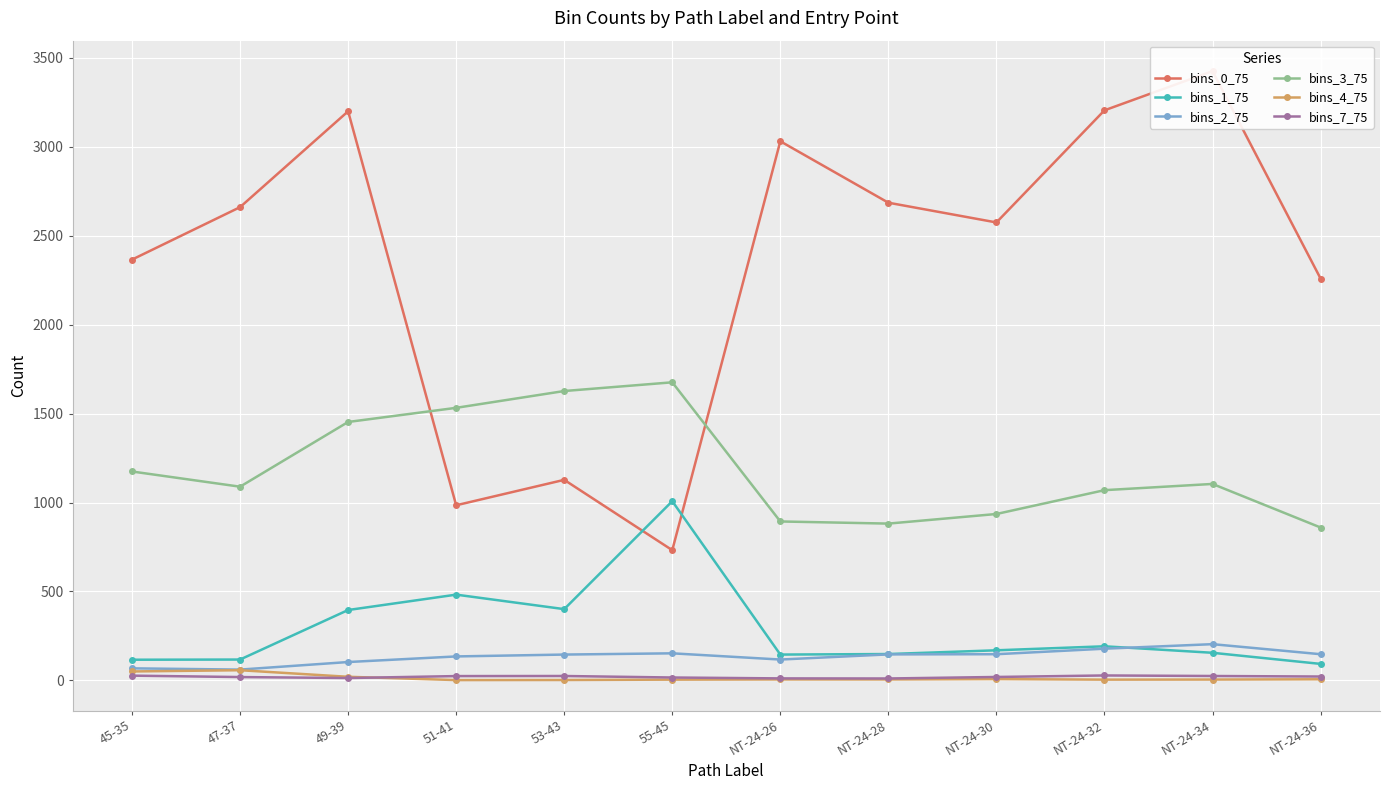

Reading left to right, what are all the values shown in this chart?

bins_0_75: 45-35=2366.0	47-37=2661.0	49-39=3200.0	51-41=984.5	53-43=1127.5	55-45=732.0	NT-24-26=3031.5	NT-24-28=2686.0	NT-24-30=2575.0	NT-24-32=3205.5	NT-24-34=3426.0	NT-24-36=2259.5
bins_1_75: 45-35=116.0	47-37=117.0	49-39=395.5	51-41=482.0	53-43=400.5	55-45=1007.5	NT-24-26=145.0	NT-24-28=148.0	NT-24-30=169.0	NT-24-32=191.5	NT-24-34=155.0	NT-24-36=92.5
bins_2_75: 45-35=67.5	47-37=60.5	49-39=103.0	51-41=134.5	53-43=145.0	55-45=152.0	NT-24-26=117.0	NT-24-28=146.0	NT-24-30=147.0	NT-24-32=178.0	NT-24-34=203.5	NT-24-36=147.0
bins_3_75: 45-35=1174.5	47-37=1089.0	49-39=1453.0	51-41=1532.5	53-43=1627.0	55-45=1676.0	NT-24-26=893.5	NT-24-28=881.5	NT-24-30=935.5	NT-24-32=1069.5	NT-24-34=1104.5	NT-24-36=859.5
bins_4_75: 45-35=50.0	47-37=57.0	49-39=20.0	51-41=1.5	53-43=2.0	55-45=4.0	NT-24-26=5.0	NT-24-28=5.0	NT-24-30=7.0	NT-24-32=4.0	NT-24-34=4.5	NT-24-36=6.0
bins_7_75: 45-35=26.5	47-37=18.5	49-39=13.0	51-41=24.0	53-43=24.5	55-45=16.0	NT-24-26=11.0	NT-24-28=10.5	NT-24-30=19.0	NT-24-32=27.5	NT-24-34=24.5	NT-24-36=21.5